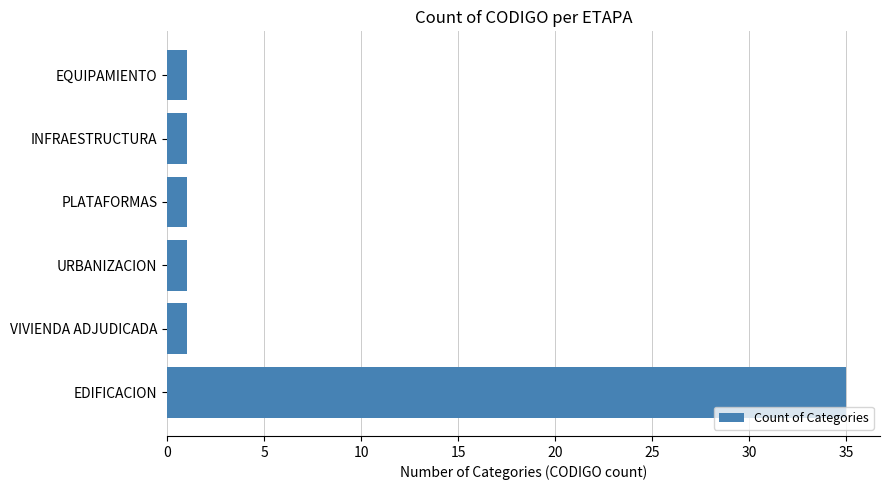

Reading bottom to top, transcribe all the data shown in this chart.

EDIFICACION=35	VIVIENDA ADJUDICADA=1	URBANIZACION=1	PLATAFORMAS=1	INFRAESTRUCTURA=1	EQUIPAMIENTO=1